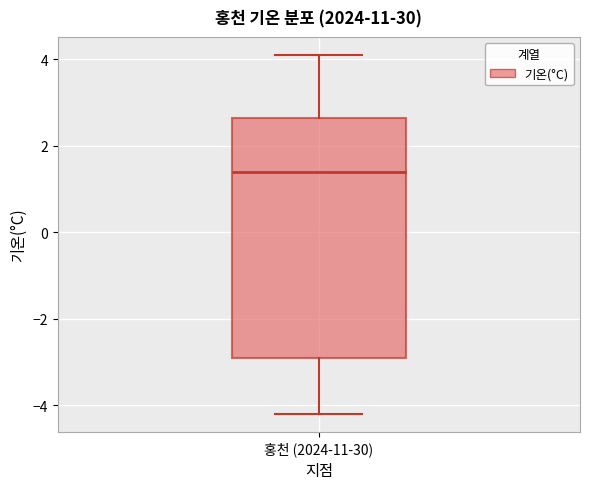

Where does the lower whisker of the box for 홍천 (2024-11-30) end on the y-axis? The values are not printed on the chart, so give them approximately, as read against the axis.

-4.2